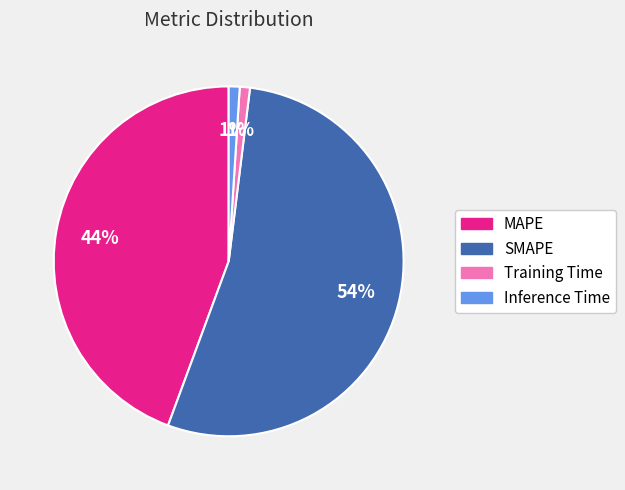

To the nearest percent, what percentage of the pie is Training Time?

1%